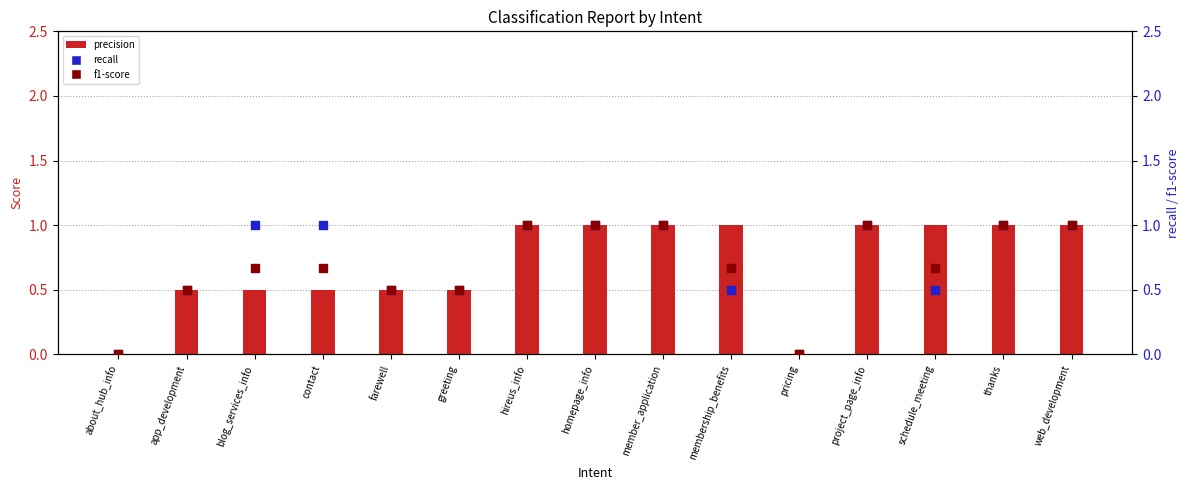

Which series has the largest total across all categories?

precision